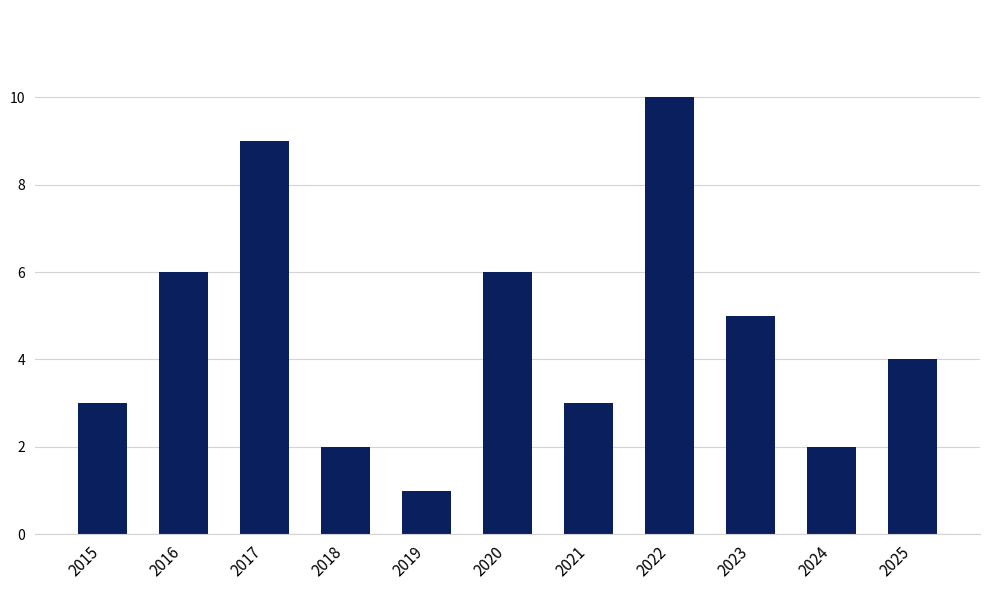

What is the sum of all values?

51